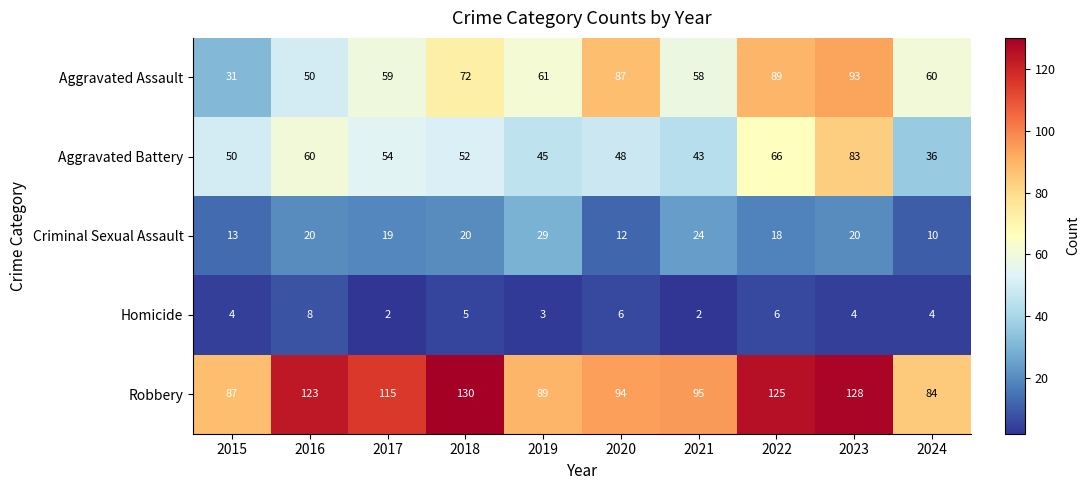

Rank the series by their maximum value, from lowest to highest.

Homicide, Criminal Sexual Assault, Aggravated Battery, Aggravated Assault, Robbery